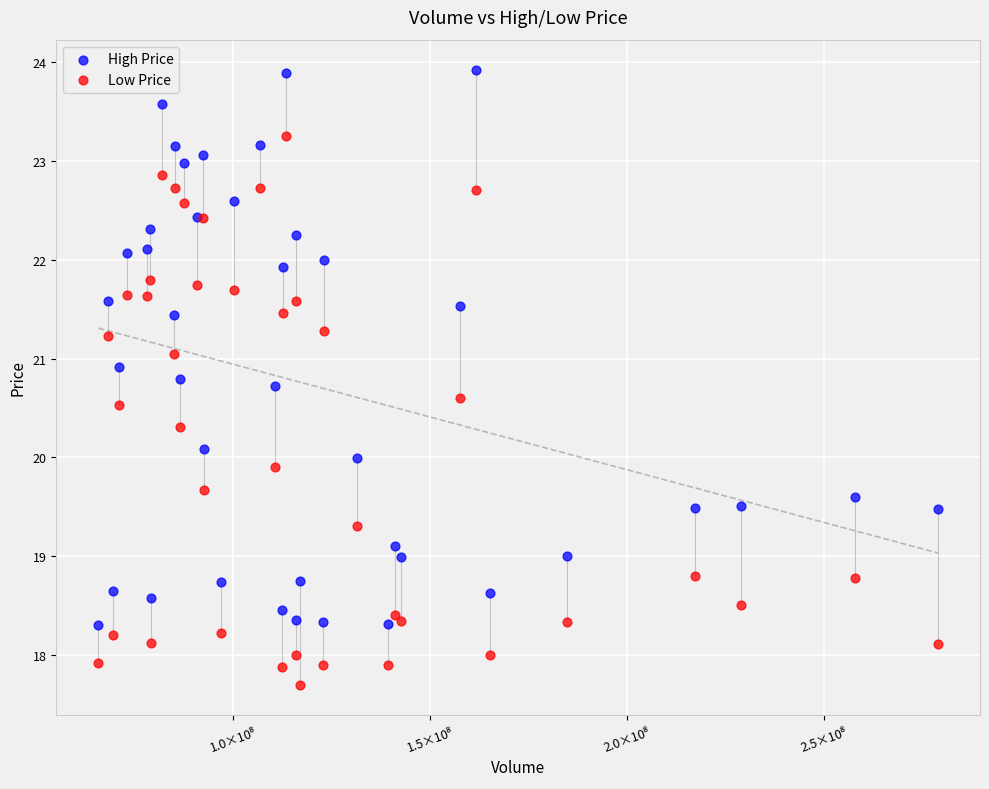

Which series contains the highest Y value?

High Price